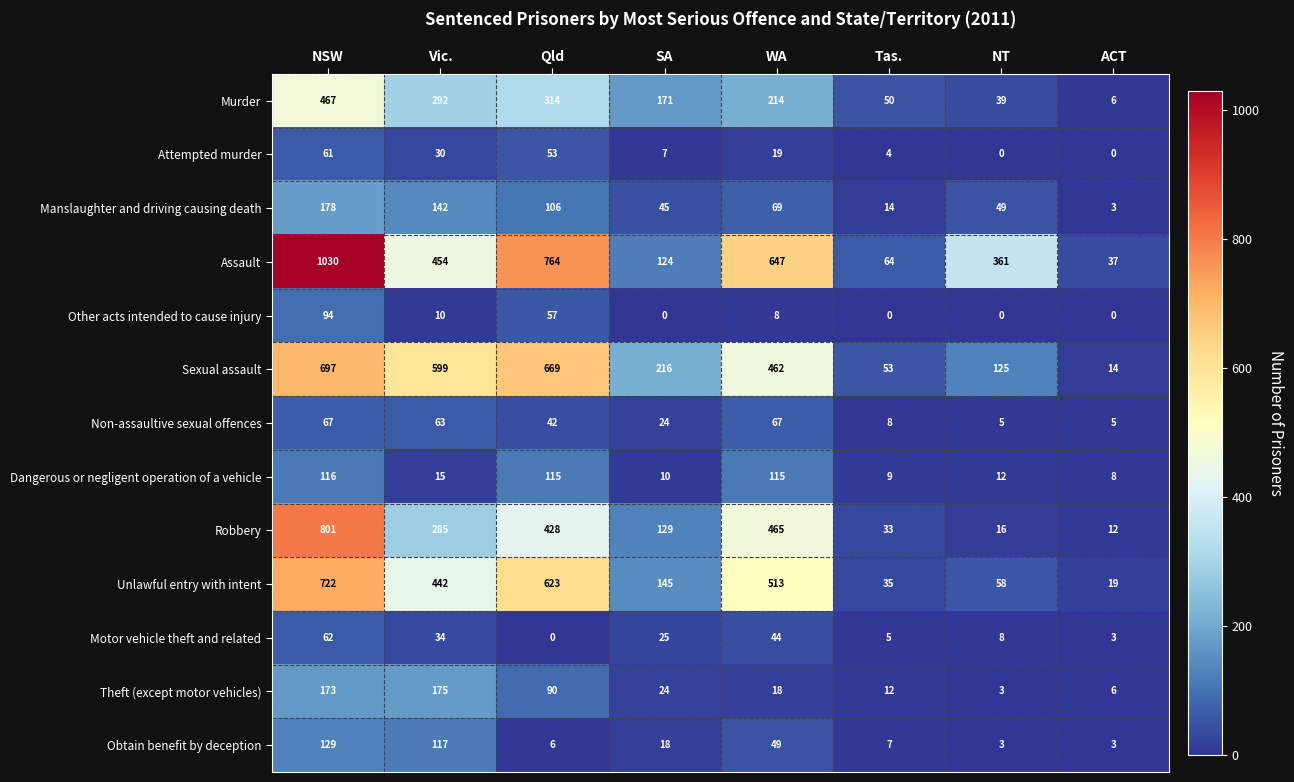

What is the spread (max minus min) of values at Qld?

764